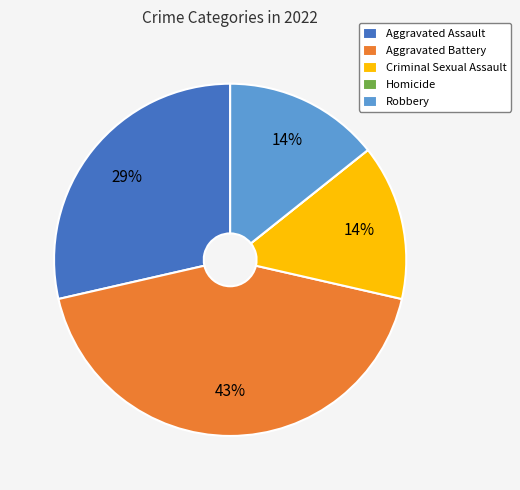

True or false: Robbery accounts for 14% of the total.

True